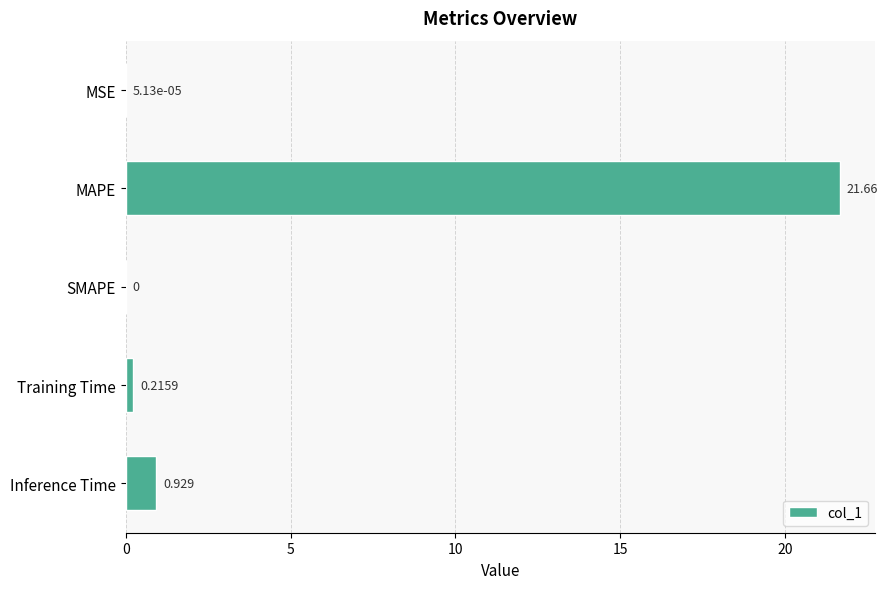

Which category has the highest value across all series?

MAPE